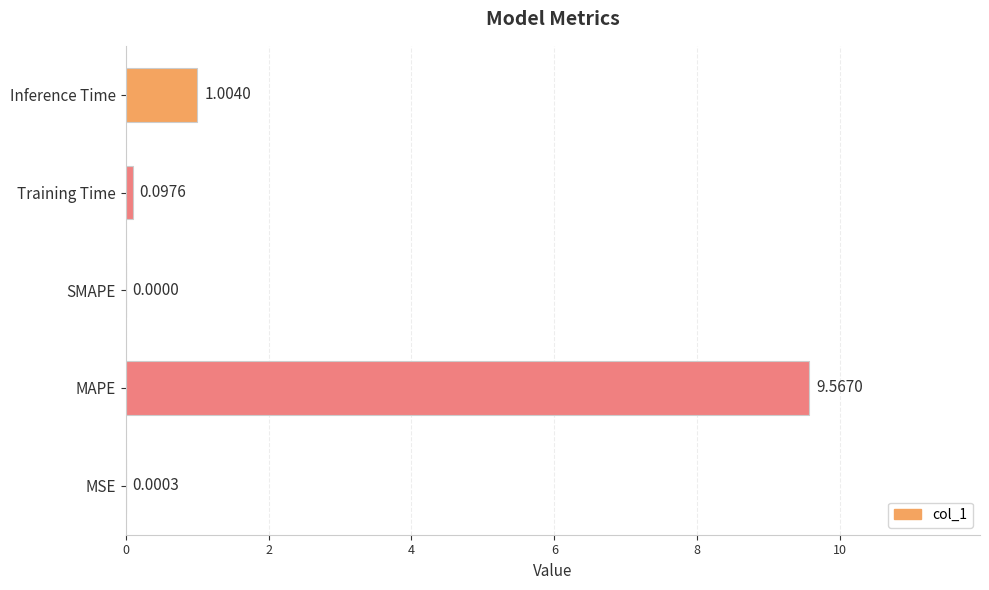

What is the average value?

2.1